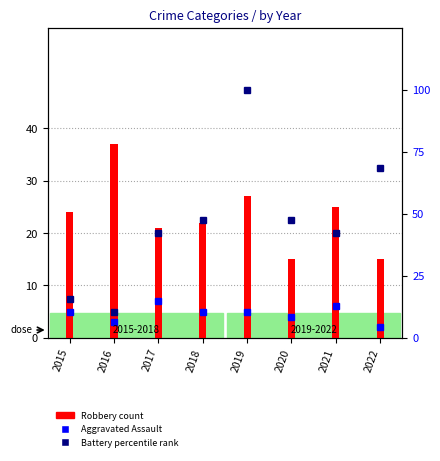

What is the maximum value for percentile rank within the sample?

100.0